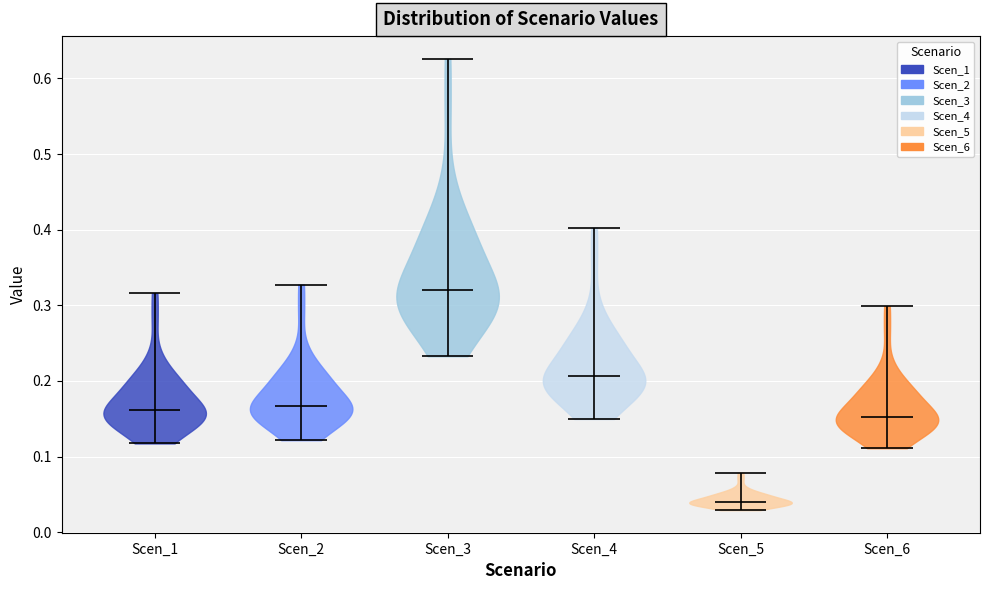

Which violin has the lowest median line?

Scen_5